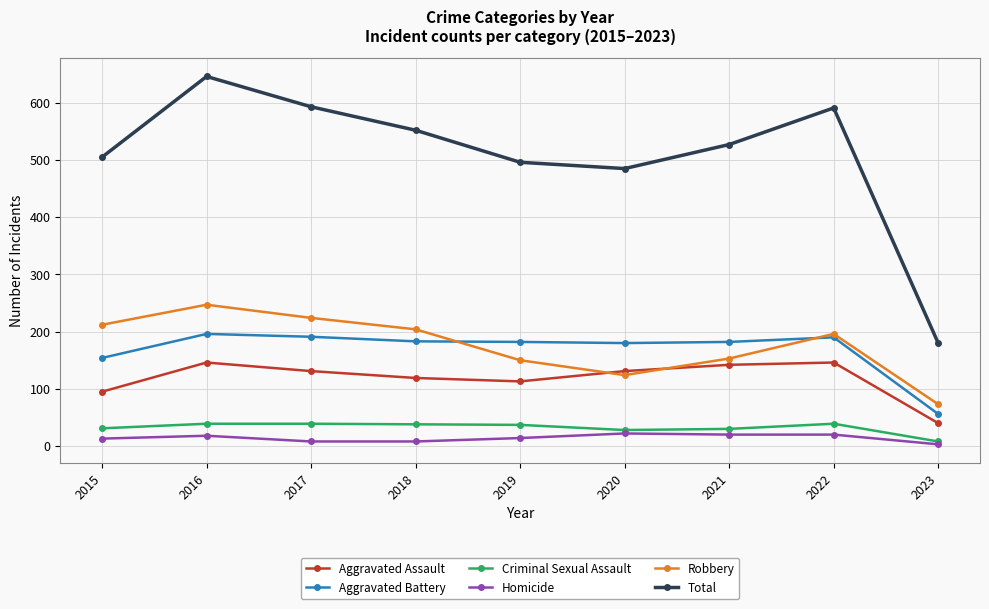

True or false: Criminal Sexual Assault and Total cross at least once.

False